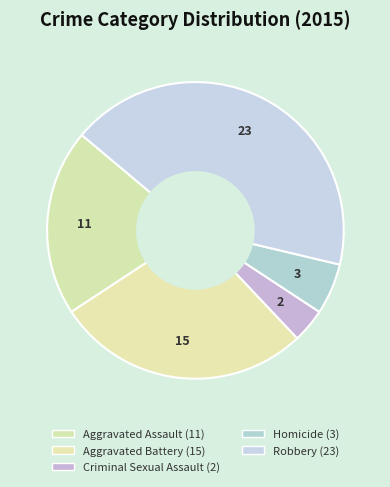

To the nearest percent, what portion does Robbery represent?

43%